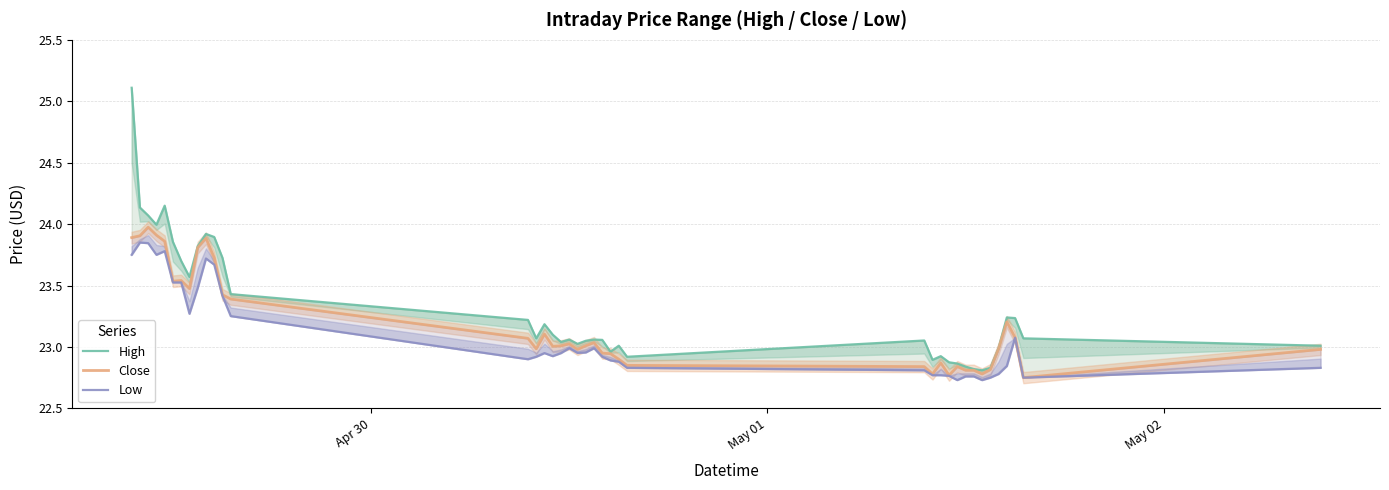

How many data points does each series have?

40